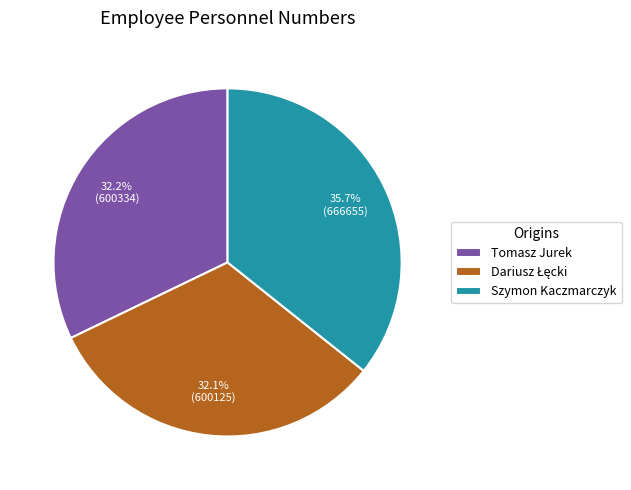

What is the ratio of the value at Tomasz Jurek to the value at Szymon Kaczmarczyk?

0.9